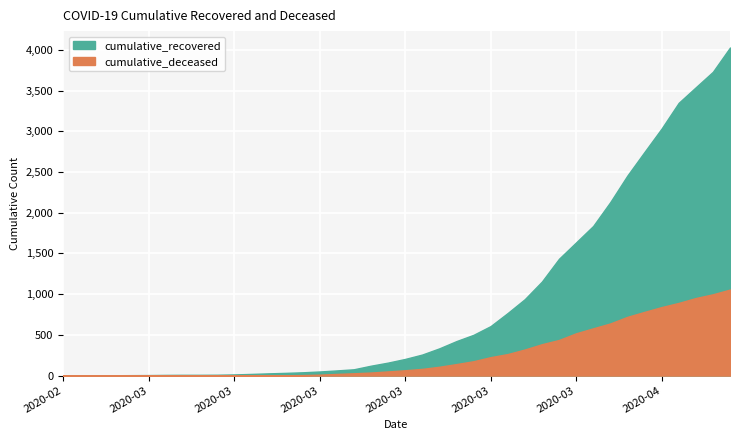

Which series has the largest total across all categories?

cumulative_recovered